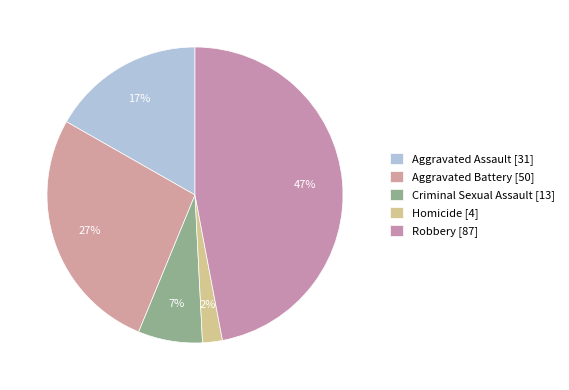

What is the ratio of the value at Aggravated Assault to the value at Criminal Sexual Assault?

2.4